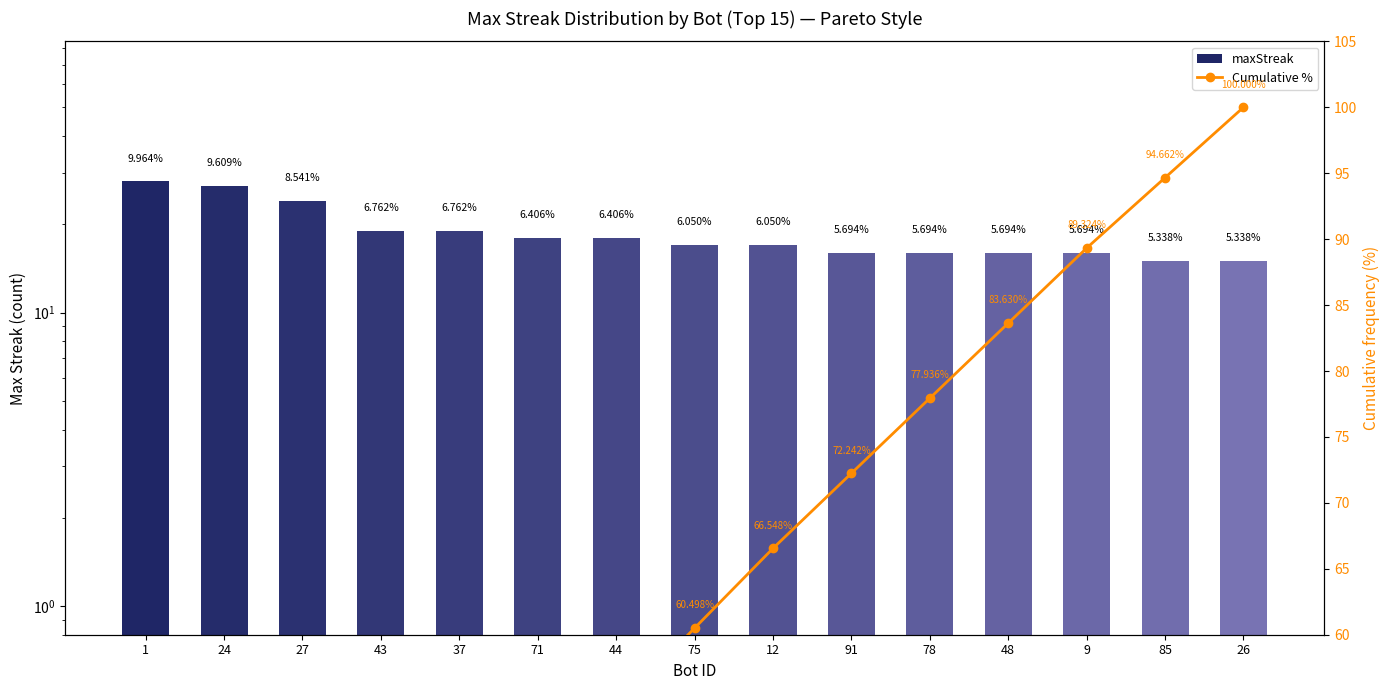

Reading left to right, extract all data points from this chart.

maxStreak: 28.0	27.0	24.0	19.0	19.0	18.0	18.0	17.0	17.0	16.0	16.0	16.0	16.0	15.0	15.0
Cumulative %: 10.0	19.6	28.1	34.9	41.6	48.0	54.4	60.5	66.5	72.2	77.9	83.6	89.3	94.7	100.0